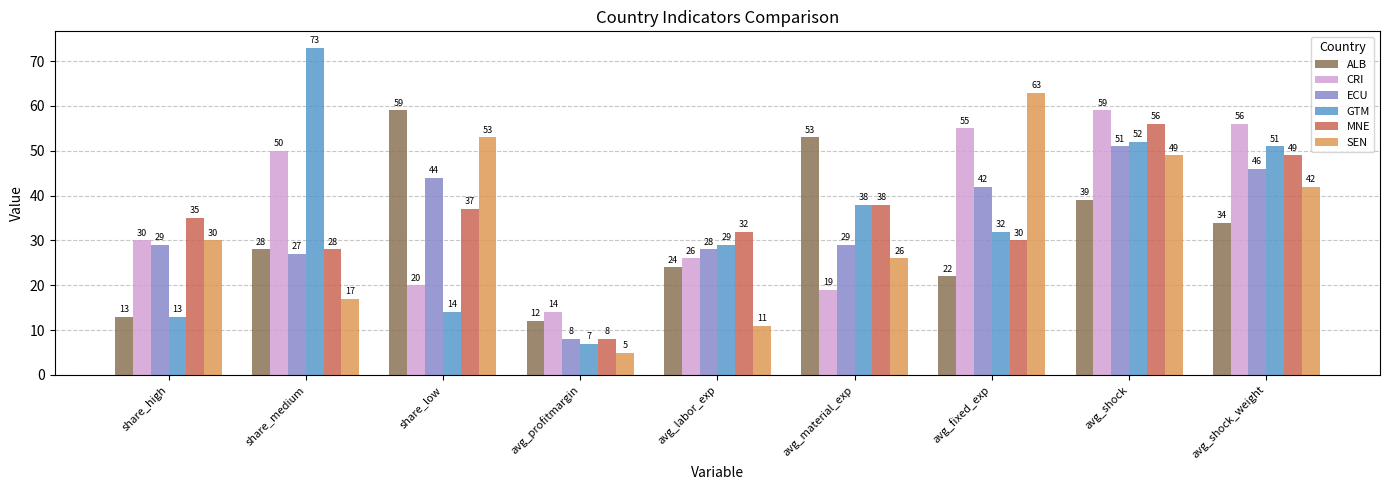

How many distinct data groups are displayed?

6